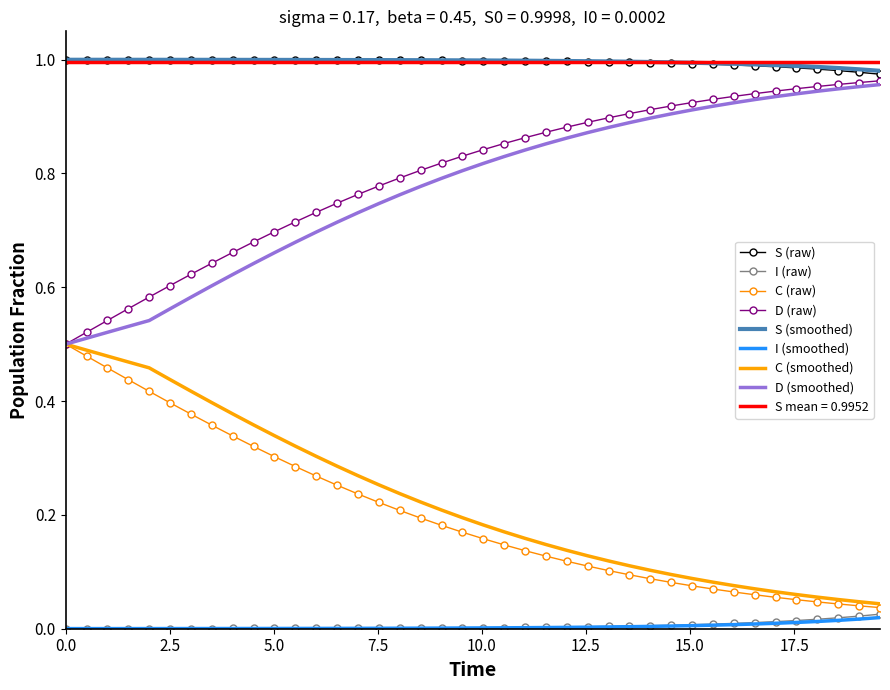

True or false: I (raw) and S (raw) intersect in this chart.

False